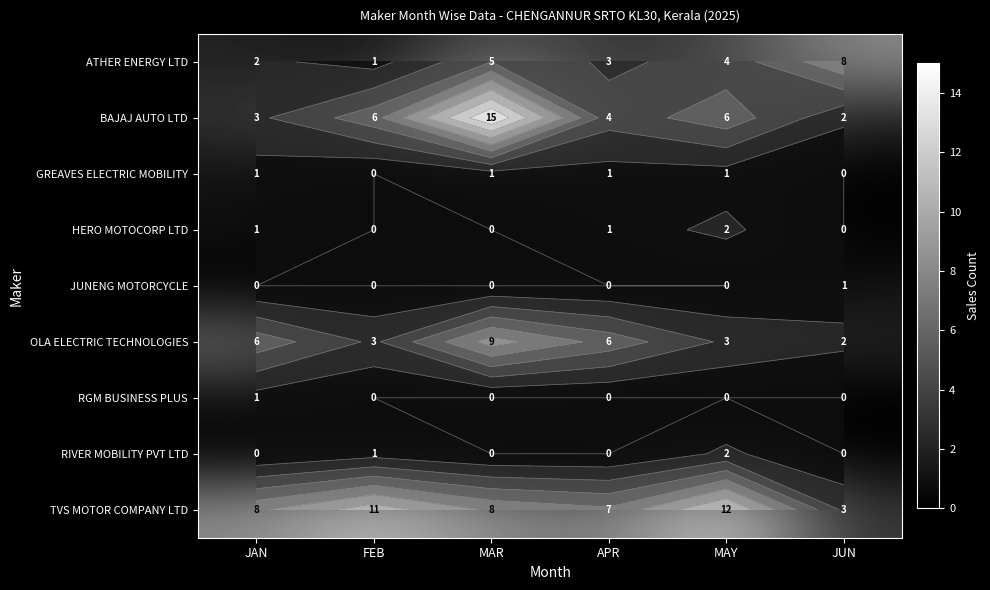

What is the difference between the highest and lowest values at MAR?

15